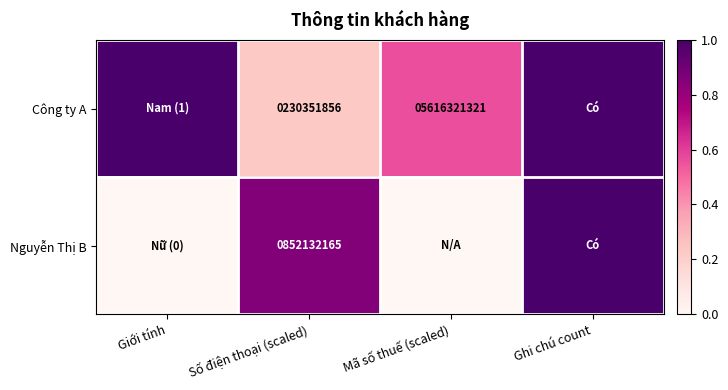

What is the total value across all series at Số điện thoại (scaled)?

1082484021